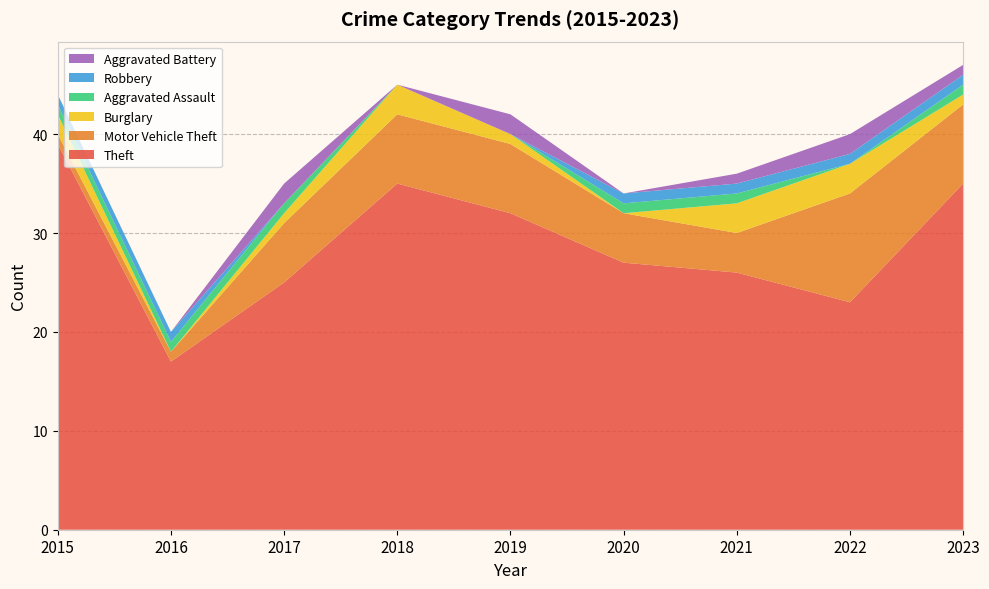

Reading right to left, list all the values displayed in this chart.

Theft: 35	23	26	27	32	35	25	17	39
Motor Vehicle Theft: 8	11	4	5	7	7	6	1	1
Burglary: 1	3	3	0	1	3	1	0	2
Aggravated Assault: 1	0	1	1	0	0	1	1	1
Robbery: 1	1	1	1	0	0	0	1	1
Aggravated Battery: 1	2	1	0	2	0	2	0	0